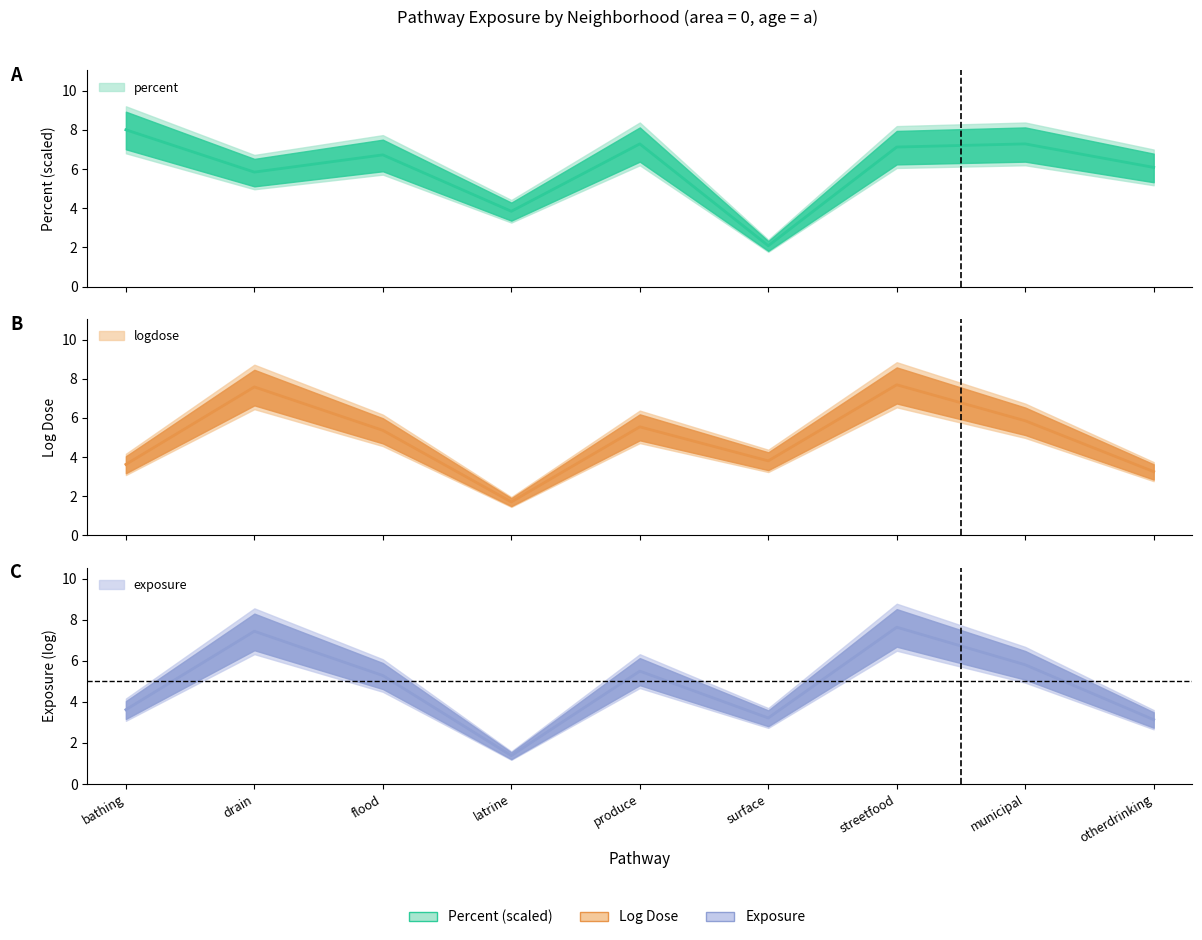

How many series are shown in this chart?

3